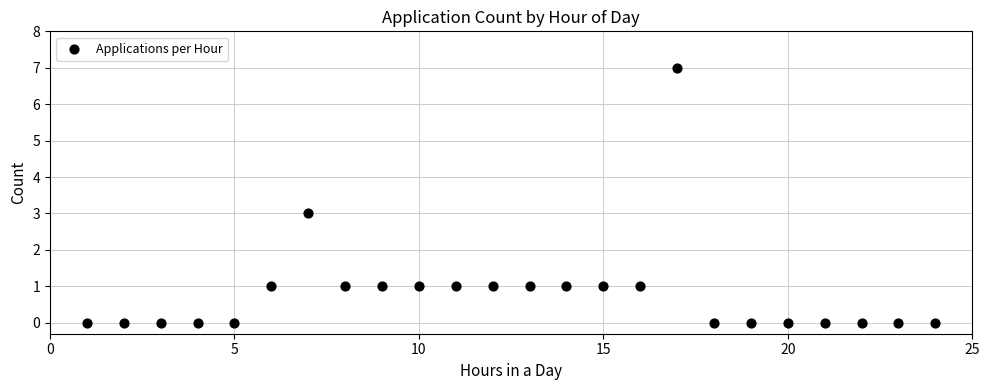

What is the range of X values (max minus min)?

23